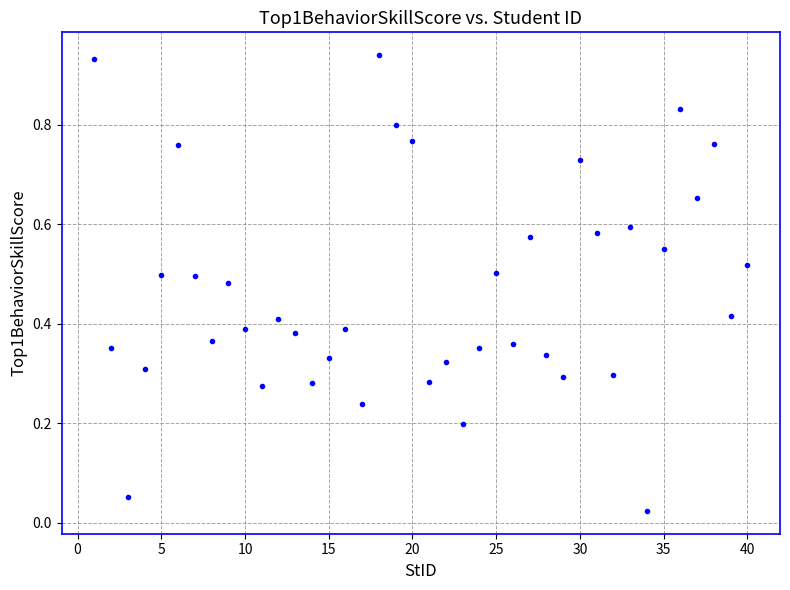

What is the range of X values (max minus min)?

39.0